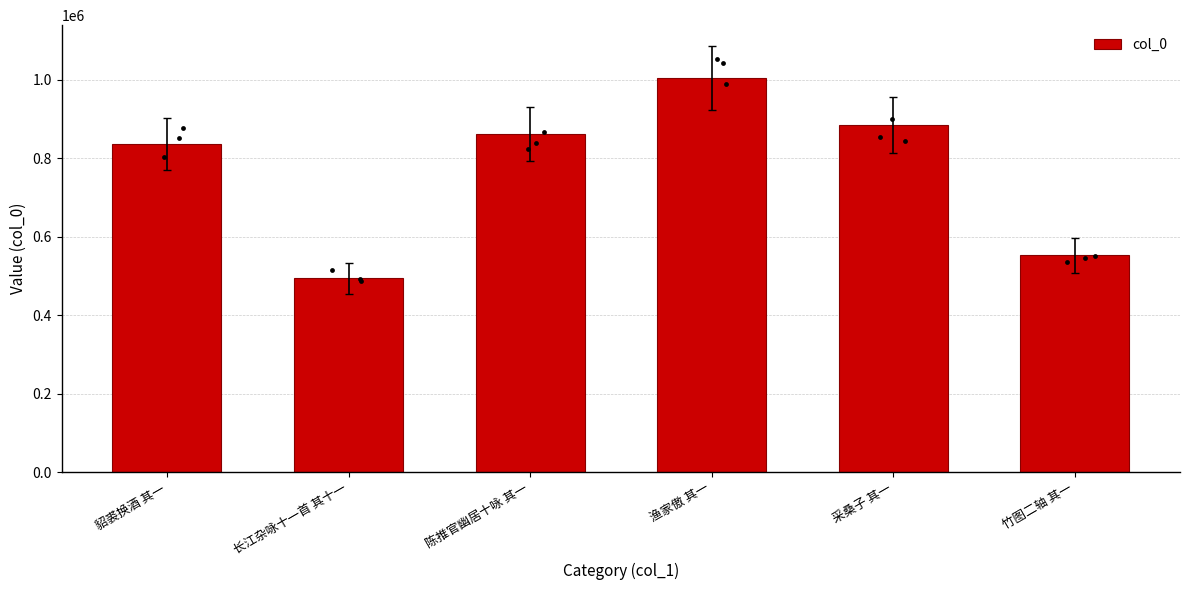

What is the change in value from 长江杂咏十一首 其十一 to 渔家傲 其一?

+509666